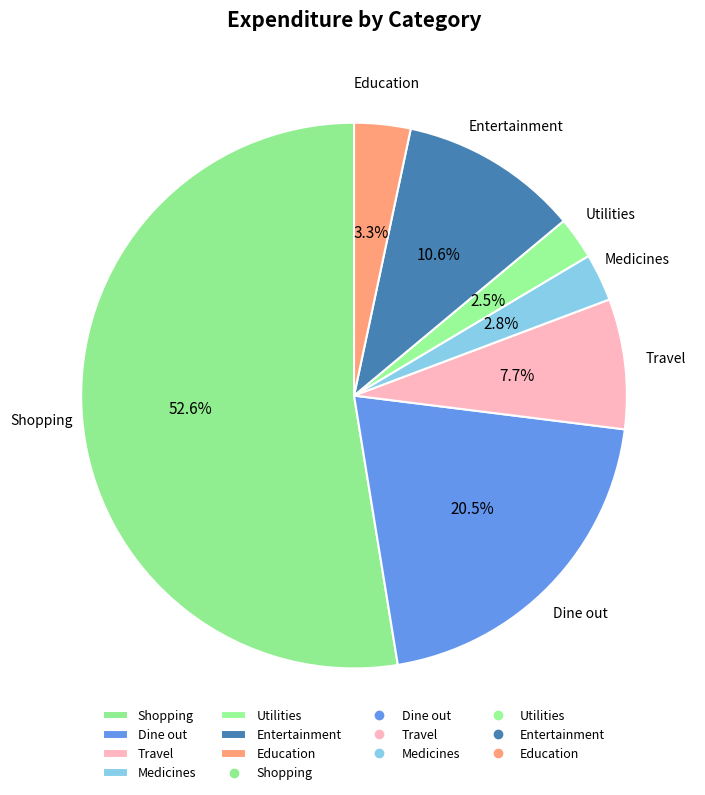

To the nearest percent, what is the combined percentage of Entertainment and Dine out?

31%